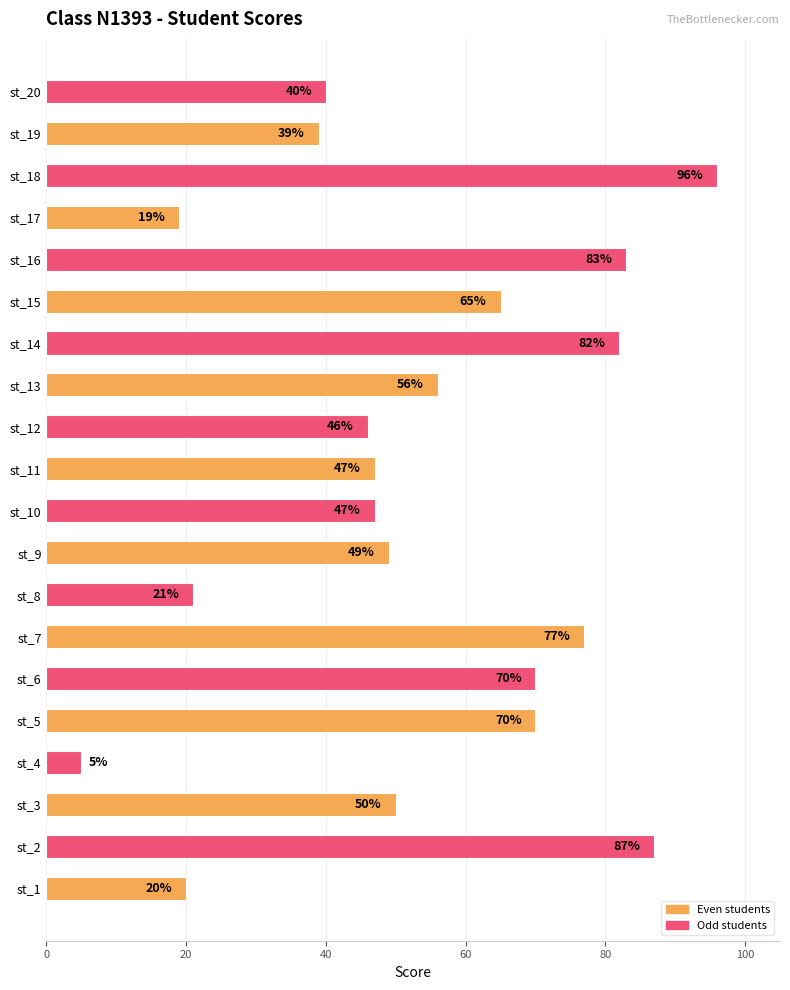

What is the ratio of the value at st_5 to the value at st_7?

0.9